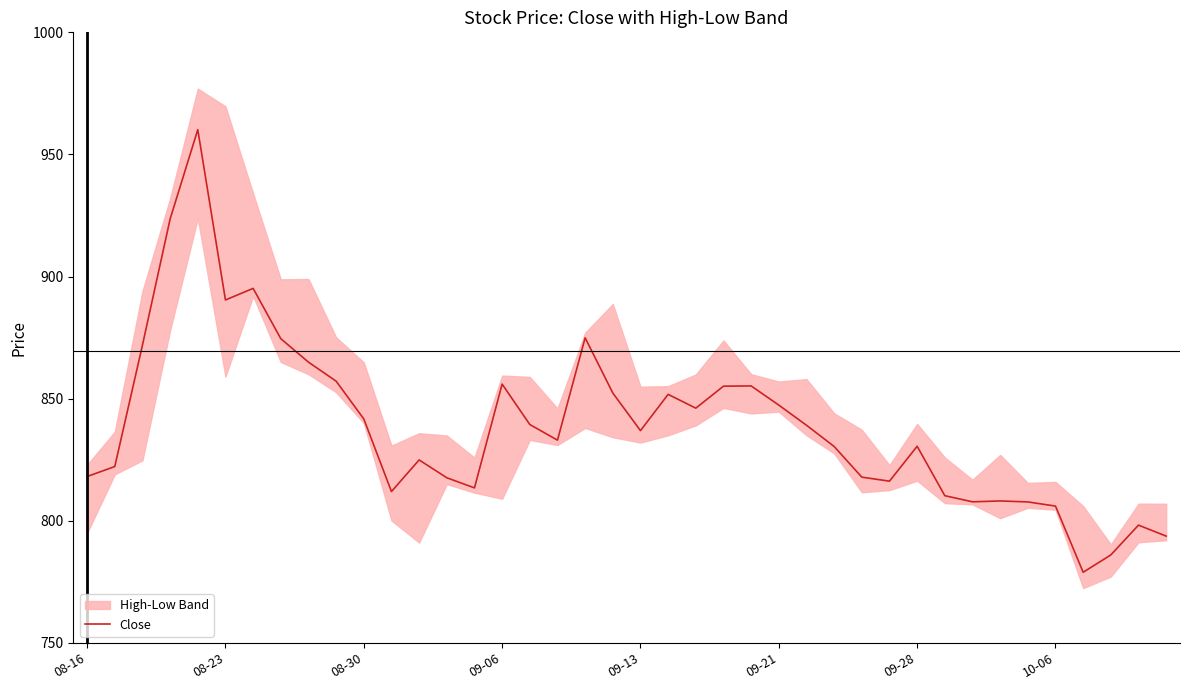

How many data points are less than 836?

20